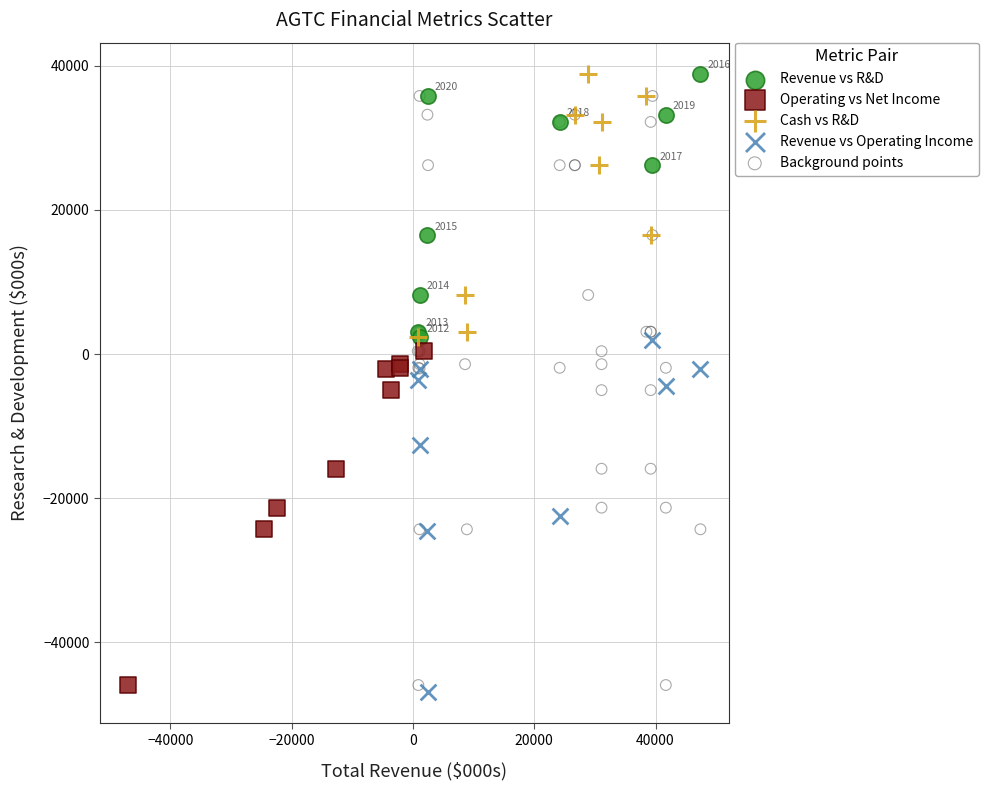

Which series has the widest spread of Y values?

Background points